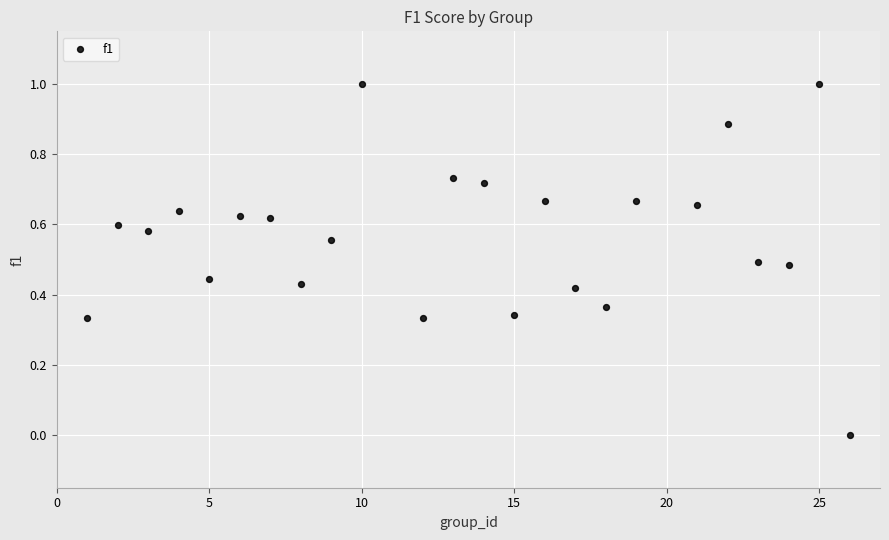

What is the range of Y values (max minus min)?

1.0